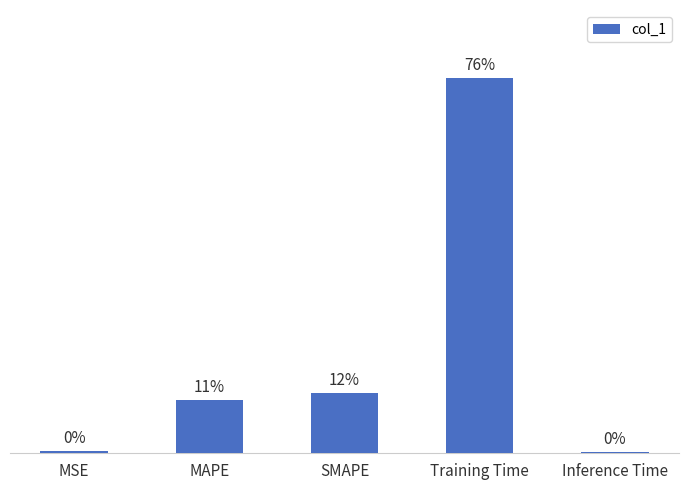

What is the value of the 4th bar from the left?

1.7